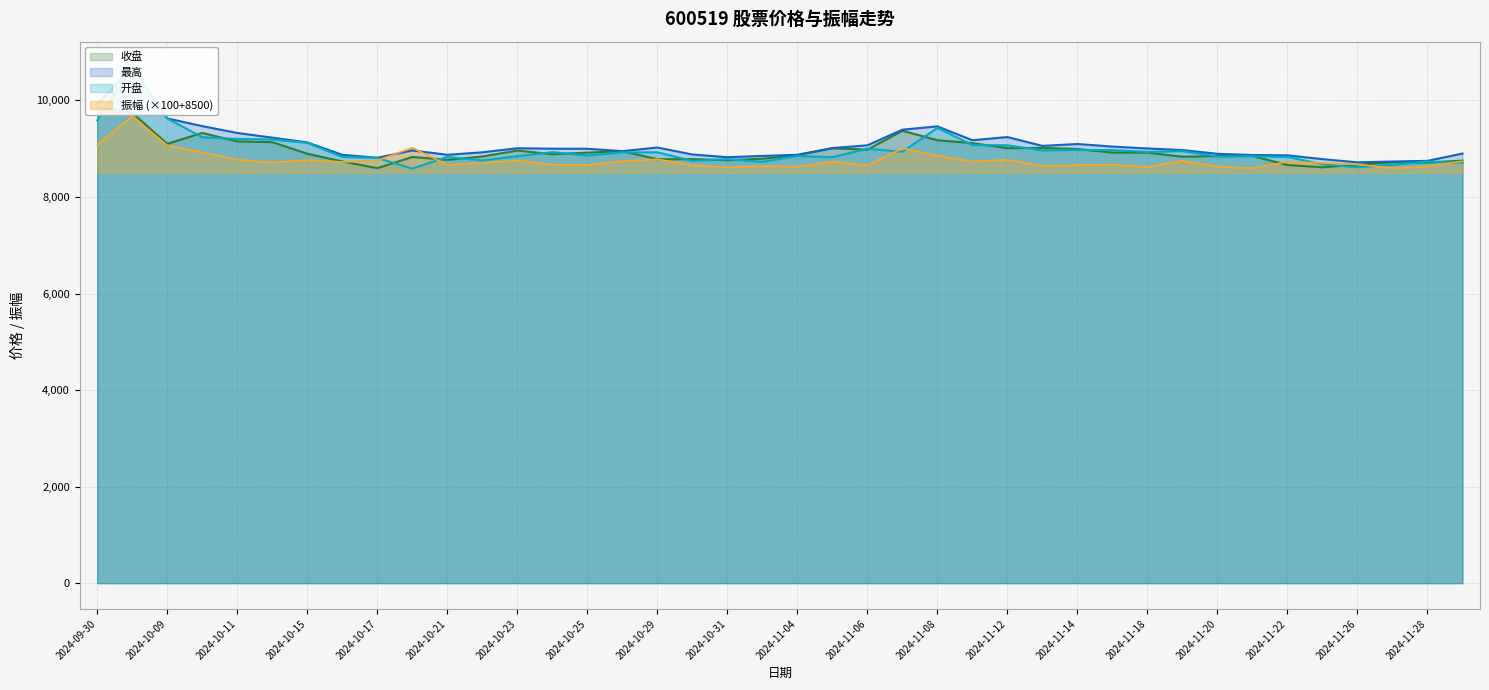

What are all the series names shown in the legend?

收盘, 最高, 开盘, 振幅